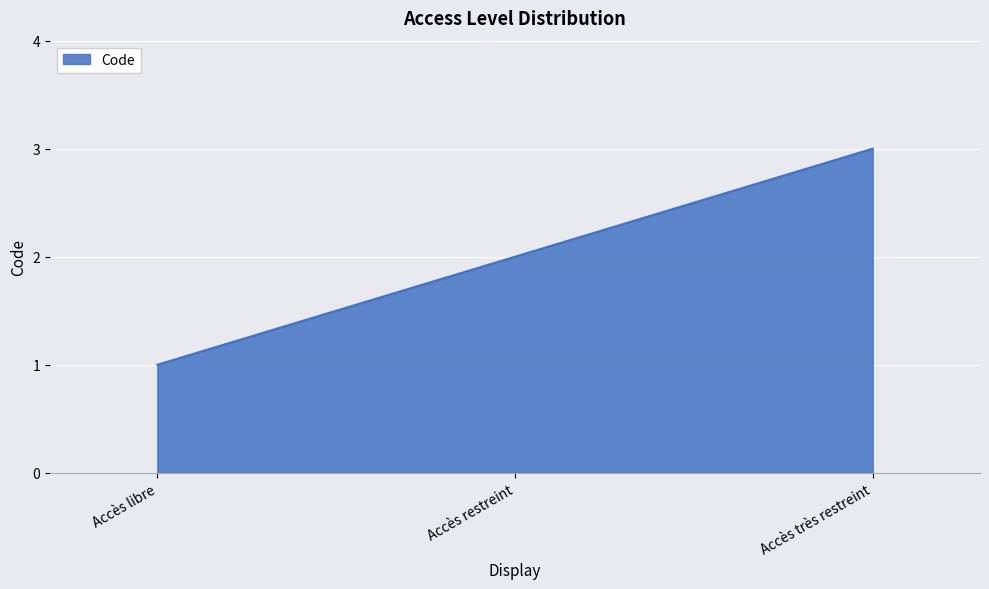

Which label corresponds to the largest value in the chart?

Accès très restreint